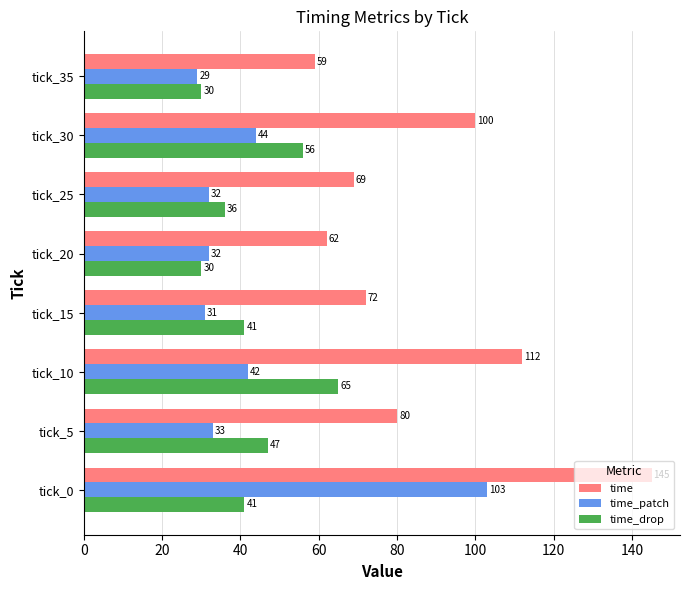

What is the difference between the maximum and minimum values in the time series?

86